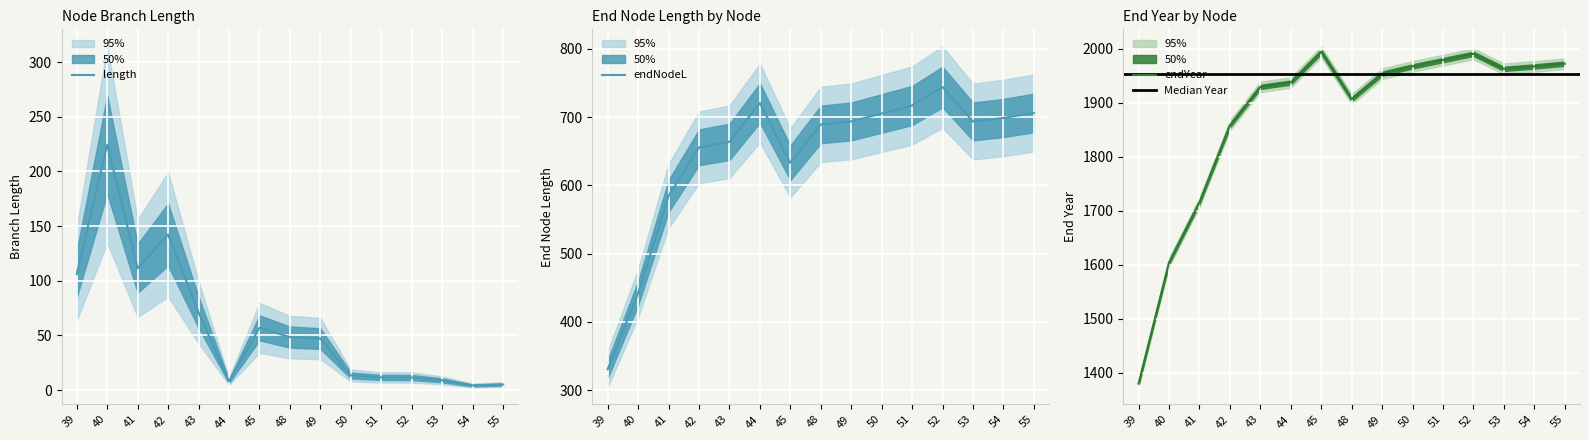

Between 49 and 53, which series saw the biggest shift?

length